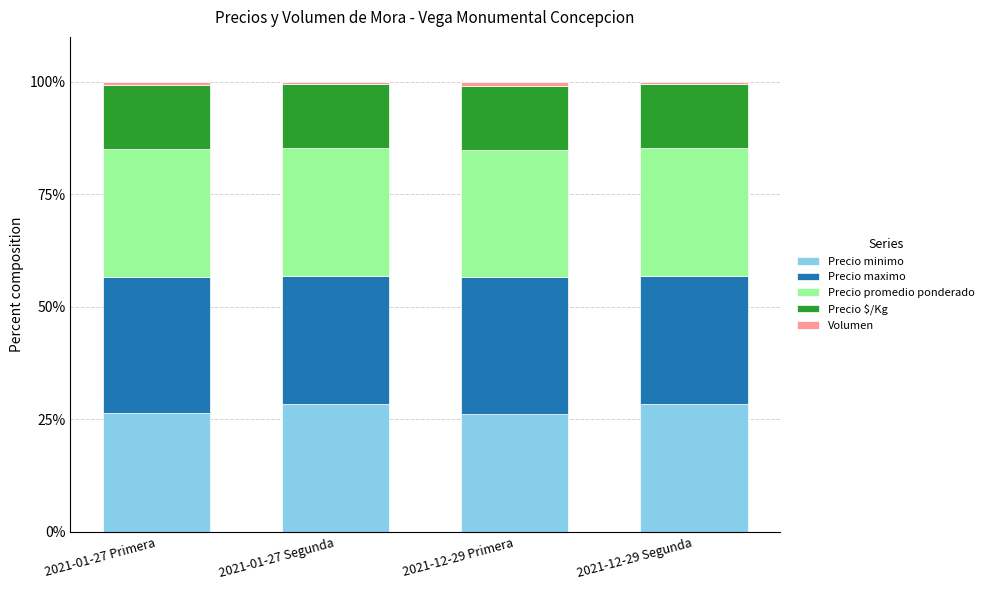

How many bars are there in total?

4